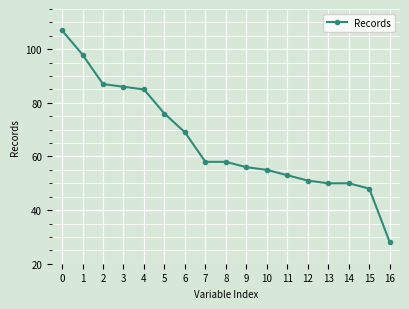

What is the sum of all values?

1115